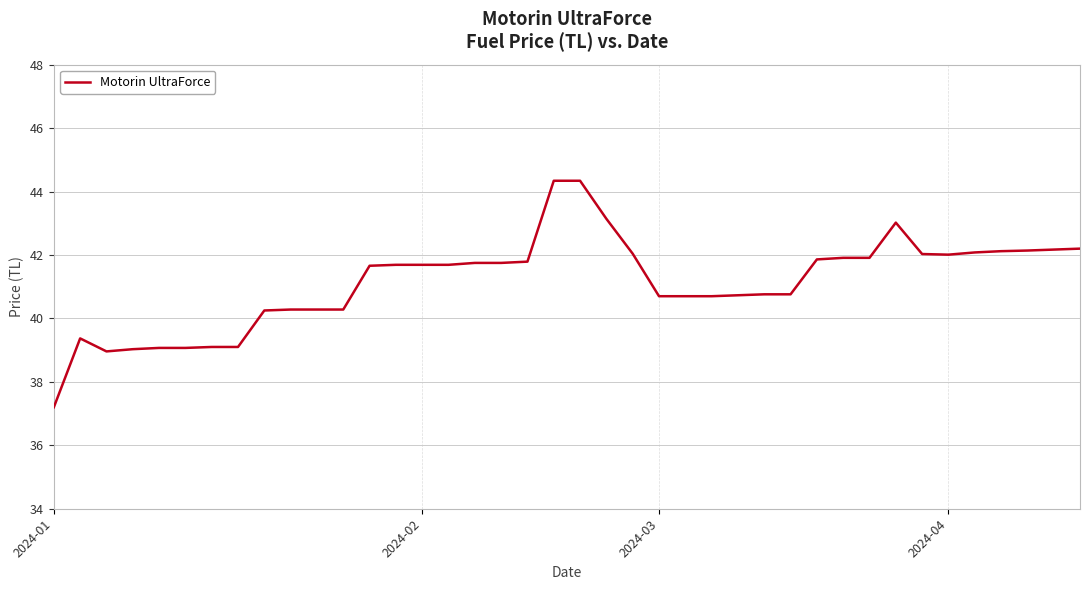

What is the difference between the maximum and minimum values?

7.1